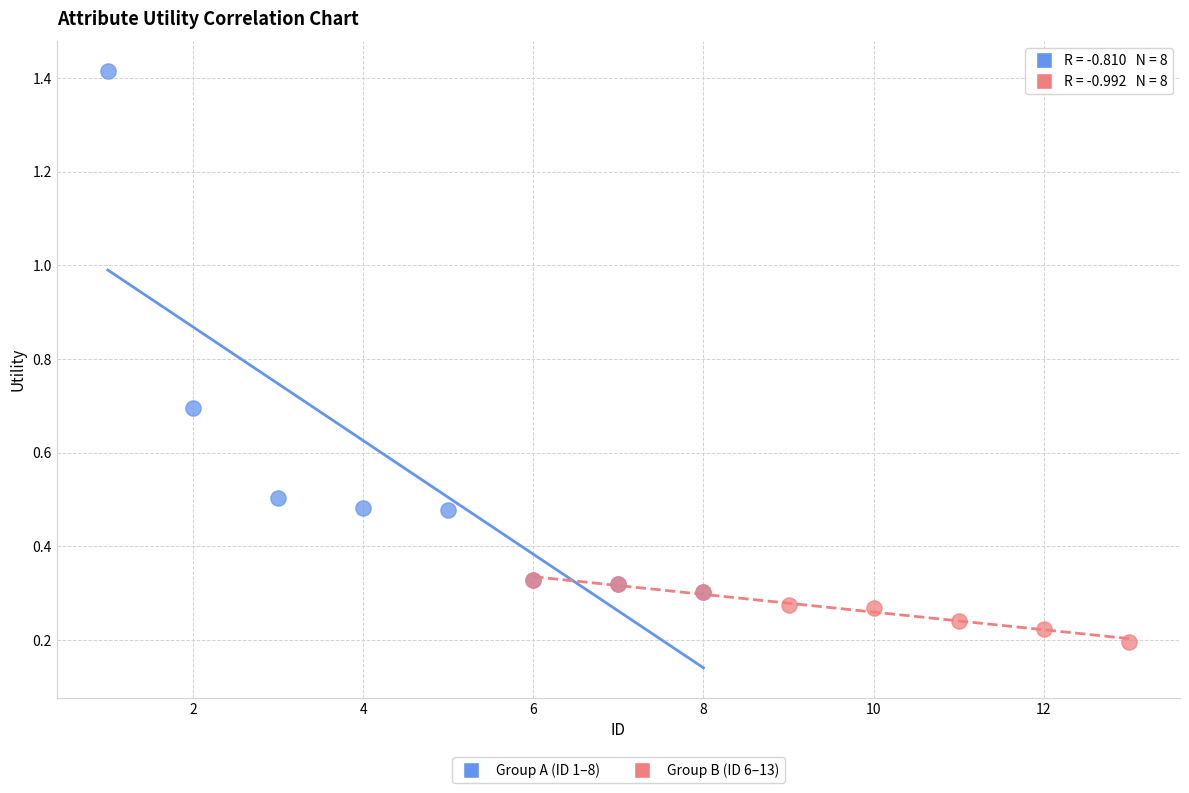

What are all the series names shown in the legend?

Group A (ID 1–8), Group B (ID 6–13)